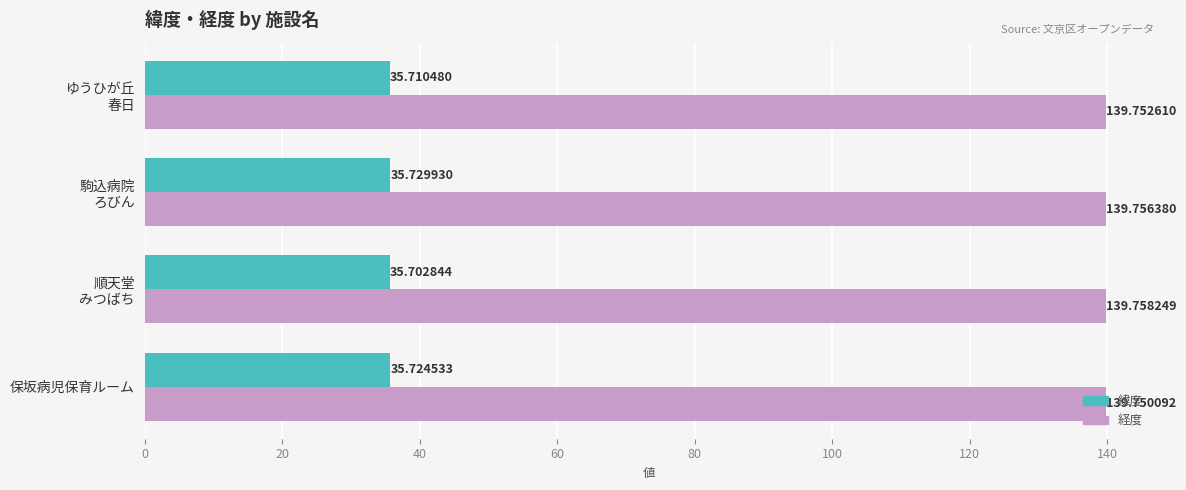

What is the average value of the 緯度 series?

35.7